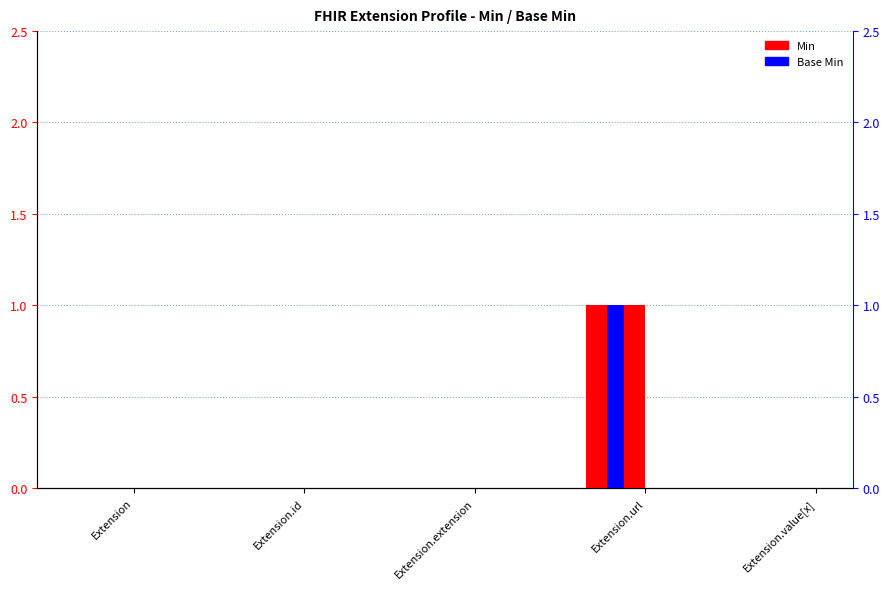

How many bars are there in each group?

2